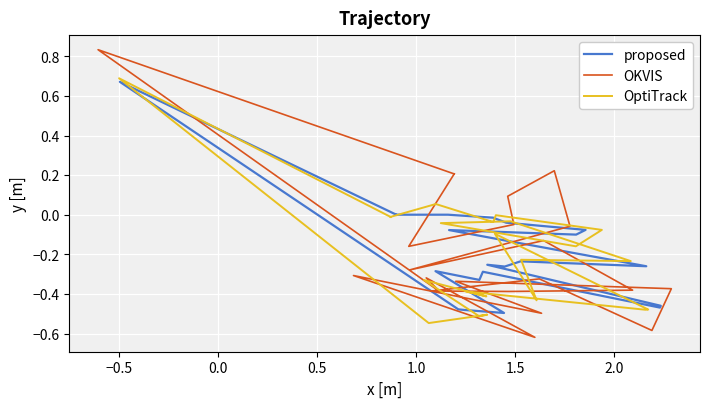

What is the minimum value for OKVIS?

-0.6